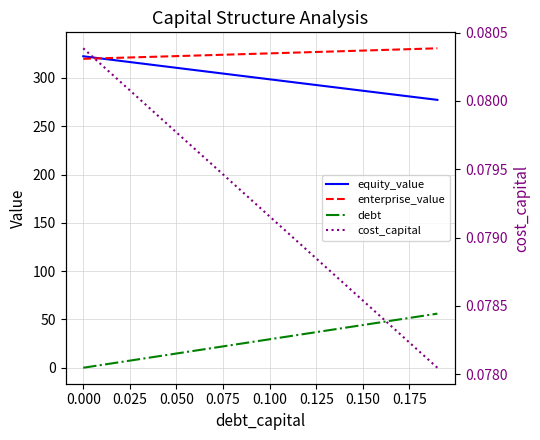

True or false: enterprise_value and equity_value cross at least once.

True